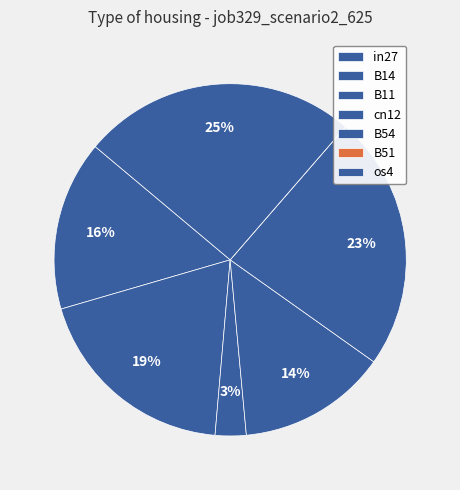

Which category has the biggest portion of the pie?

os4